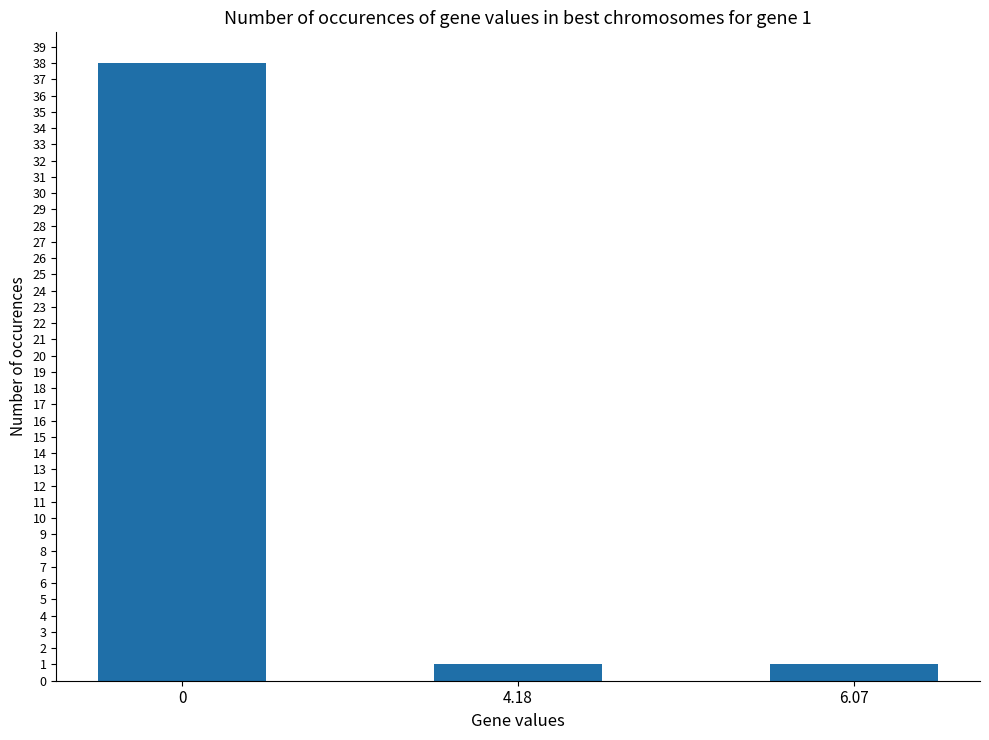

What is the greatest value displayed?

38